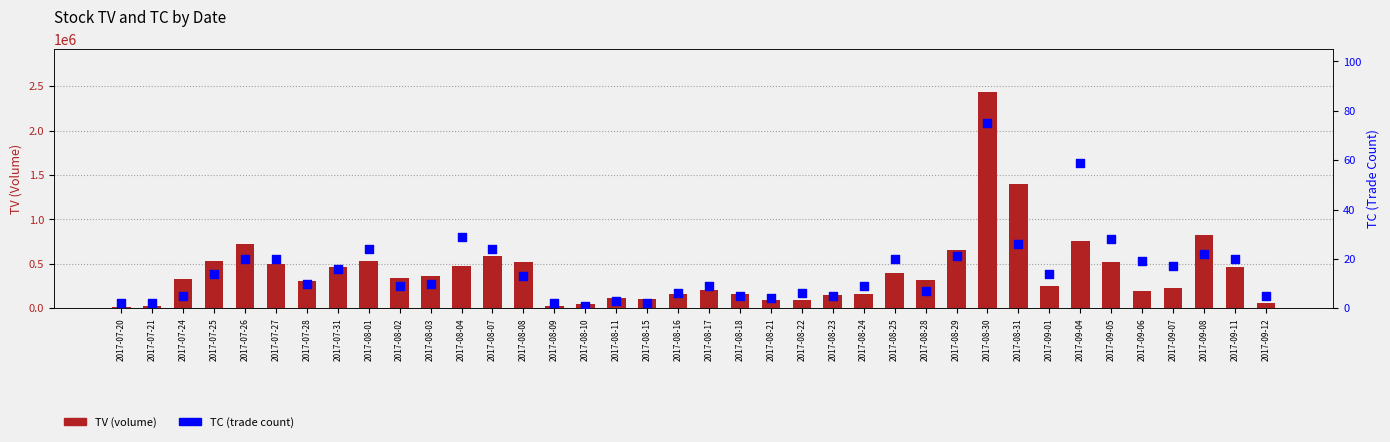

At how many categories does at least one series exceed 1968120?

1